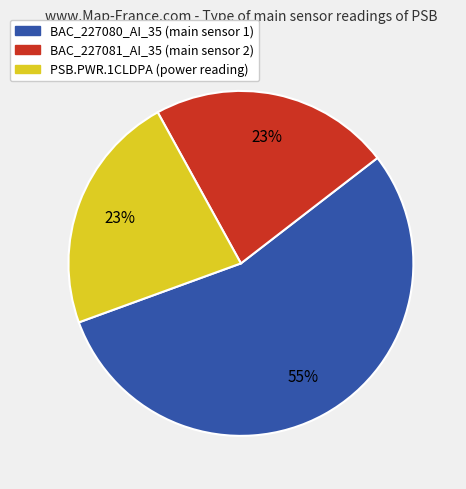

How many slices are in this pie chart?

3